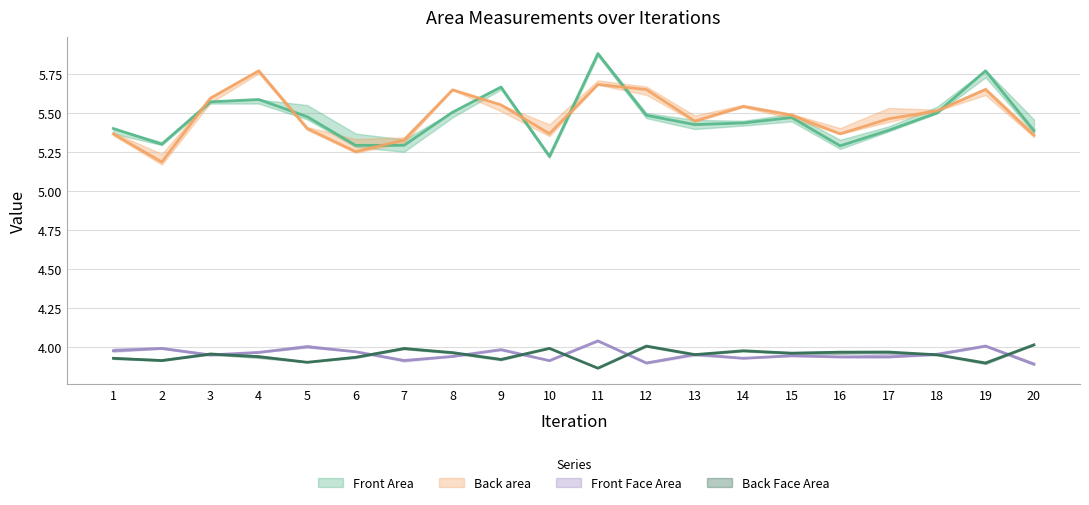

True or false: Back Face Area and Front Area intersect in this chart.

False